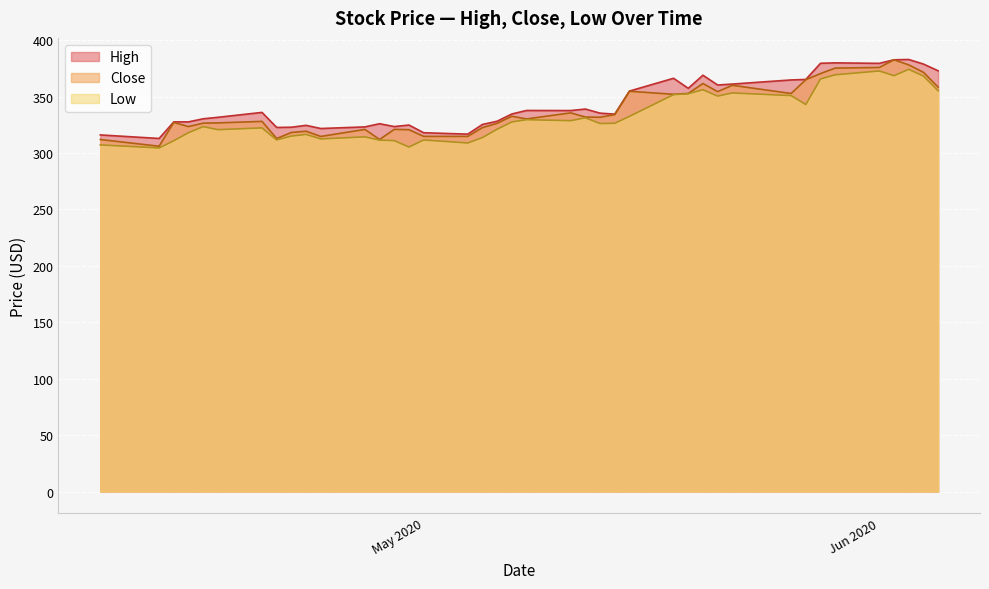

What is the greatest value displayed?

382.9